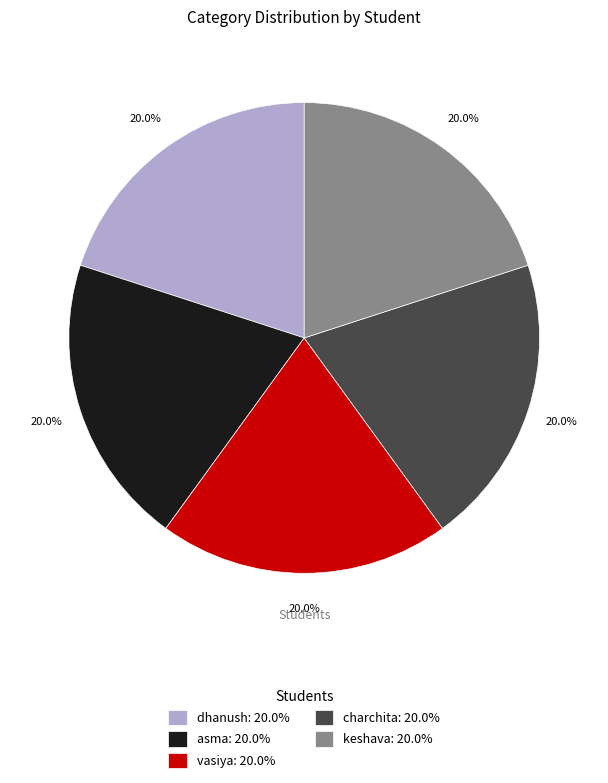

How many segments does this pie chart have?

5